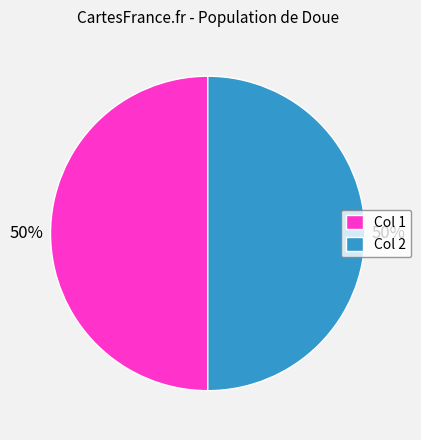

Is it true that Col 2 is 55% of the pie?

False